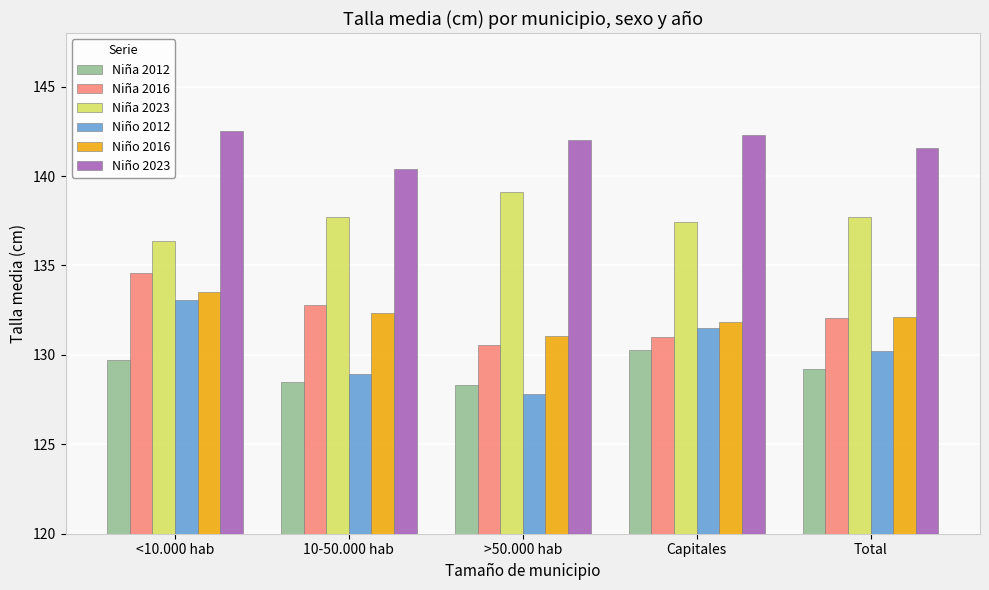

The Niña 2012 series shows 177.3 at >50.000 hab. True or false?

False